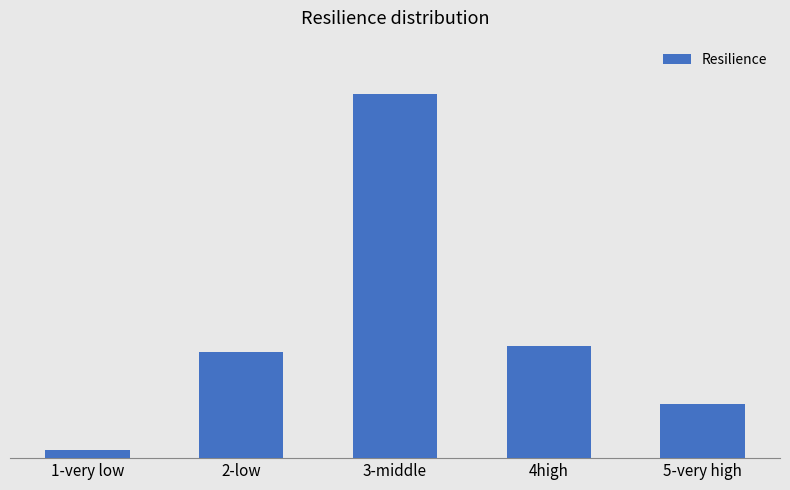

List the labels in order of value, largest first.

3-middle, 4high, 2-low, 5-very high, 1-very low